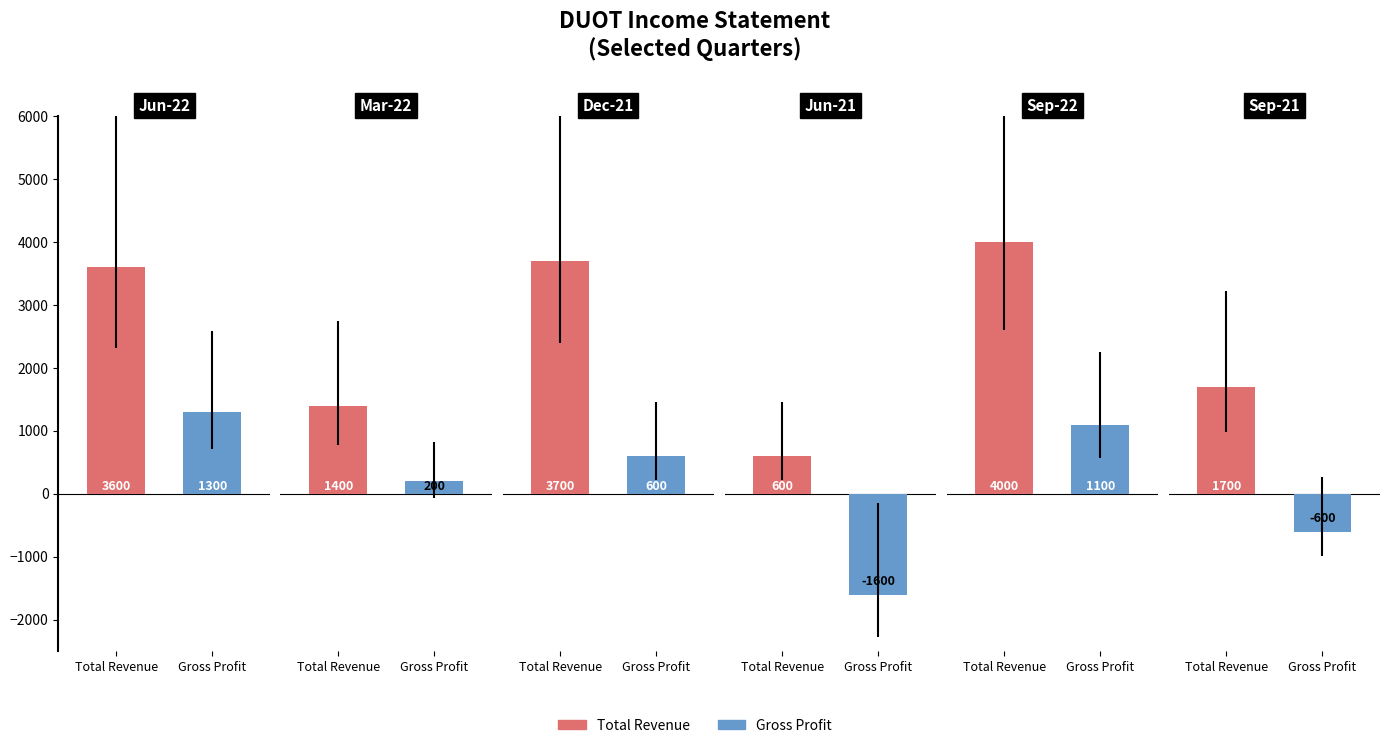

Reading left to right, list all the values displayed in this chart.

Total Revenue: 3600	1400	3700	600	4000	1700
Gross Profit: 1300	200	600	-1600	1100	-600